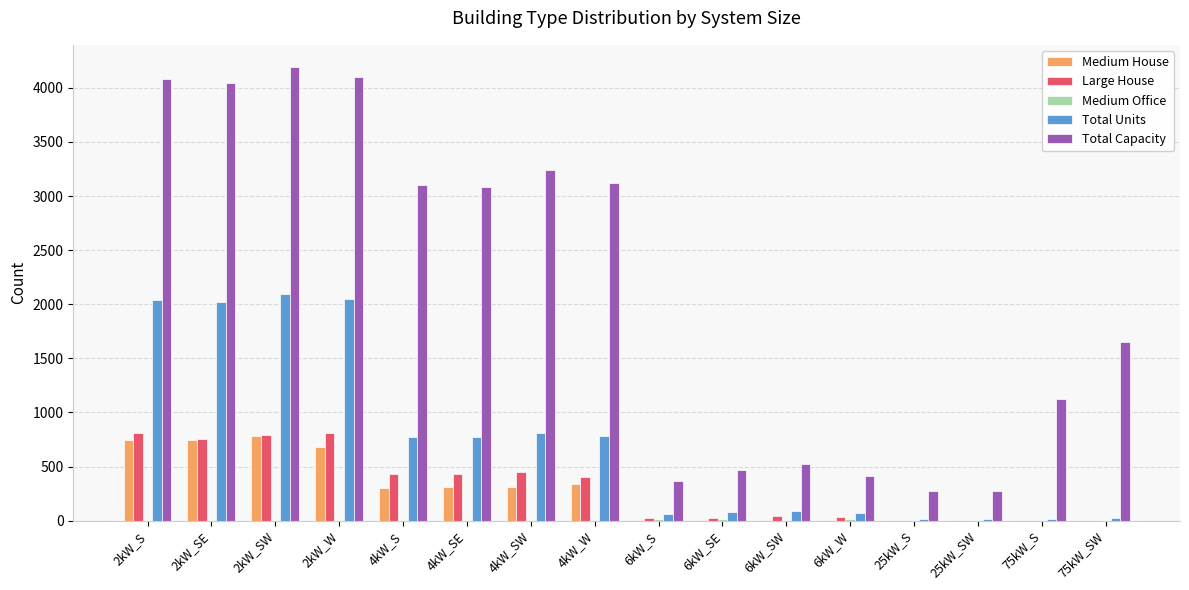

What value does the Large House series have at 2kW_W, to the nearest 10?

810